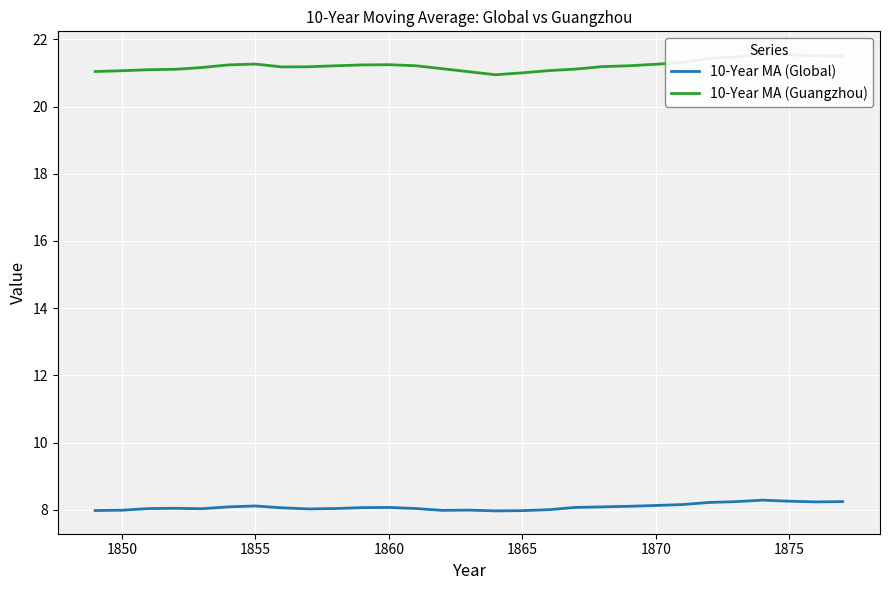

Count the number of categories in the chart.

29